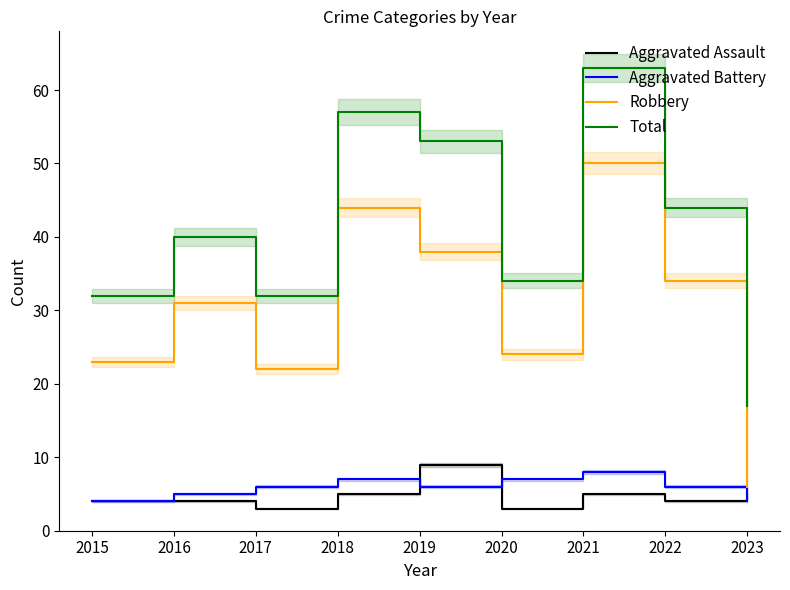

True or false: Robbery and Aggravated Battery intersect in this chart.

False